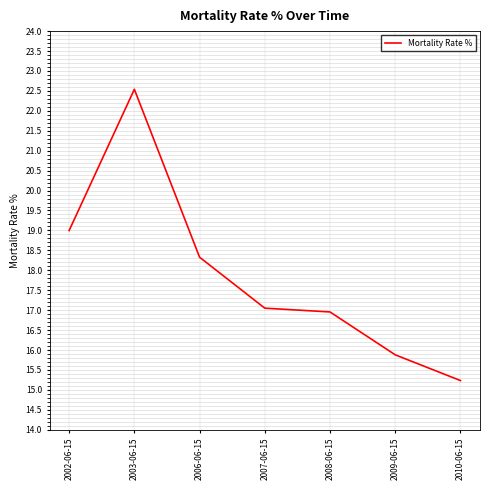

Read the value at 2002-06-15.

19.0